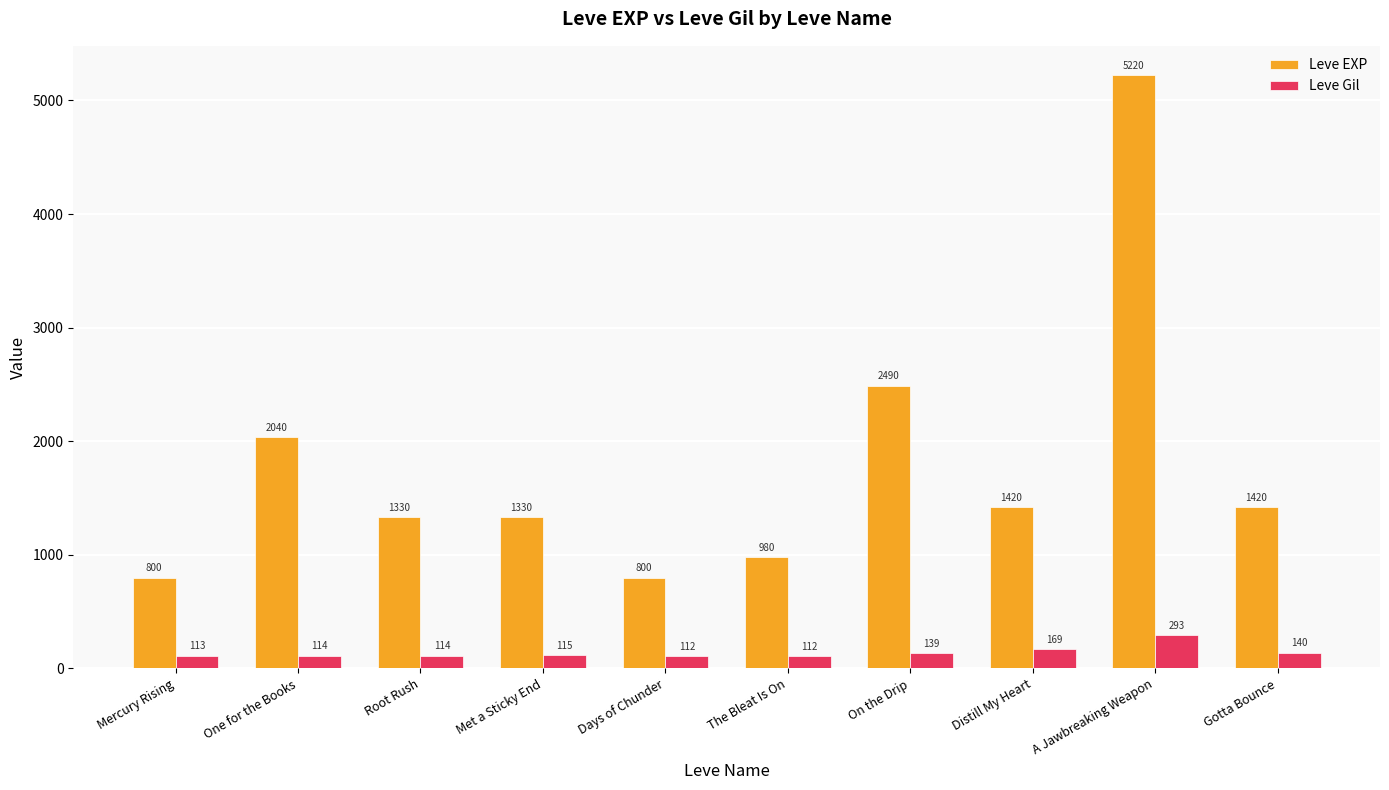

How many bars are there in total?

20